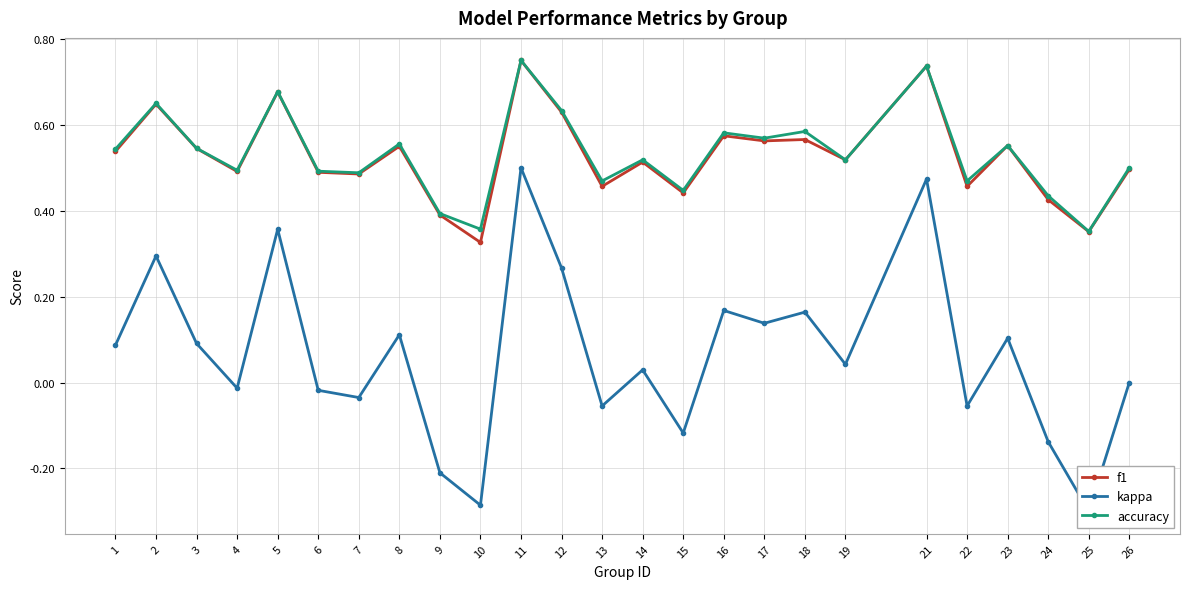

What is the maximum value for accuracy?

0.8